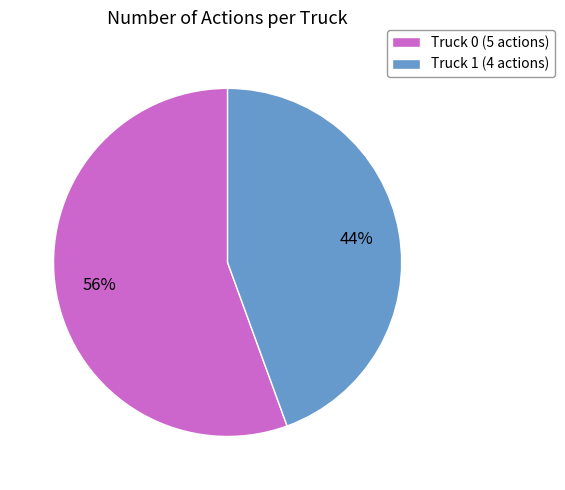

Approximately how many times larger is the value at Truck 1 compared to Truck 0?

0.8